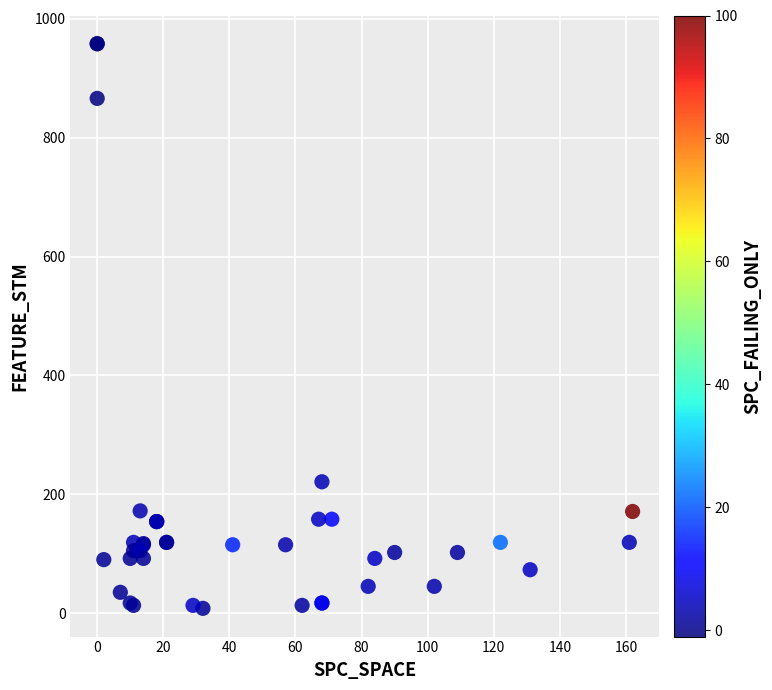

What Y value in the scatter plot is closest to 483?

221